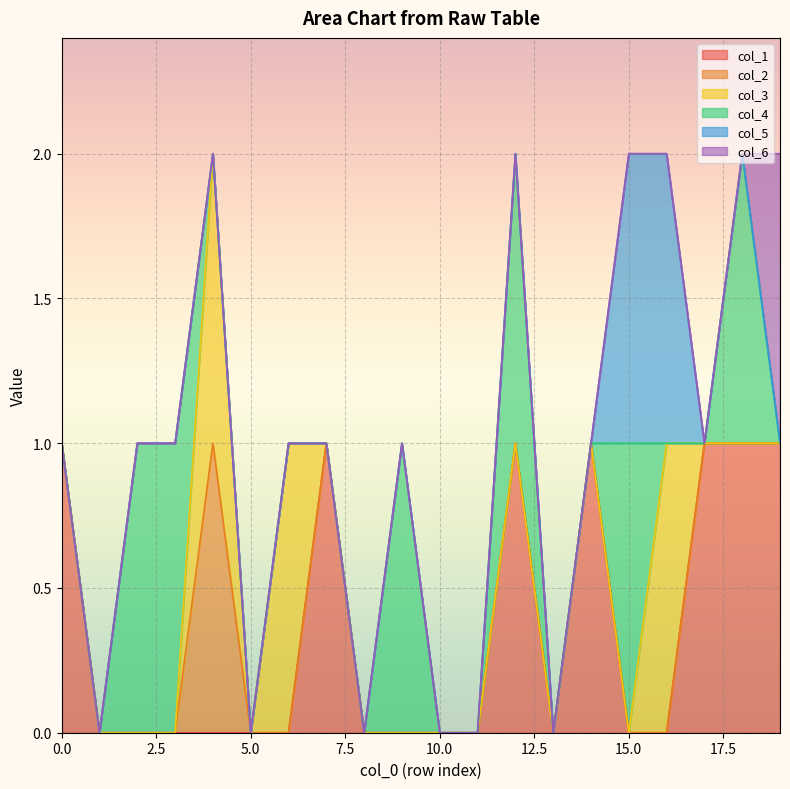

How many distinct data groups are displayed?

6